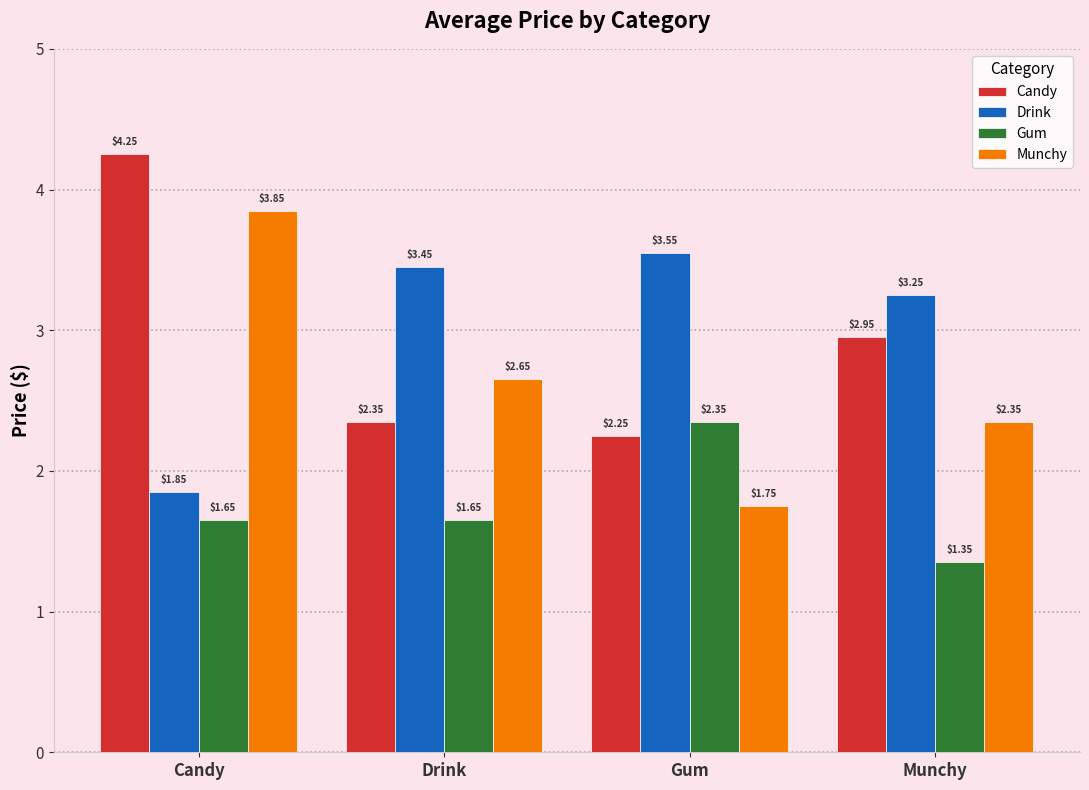

List the series in order of their peak value, highest first.

Candy, Munchy, Drink, Gum